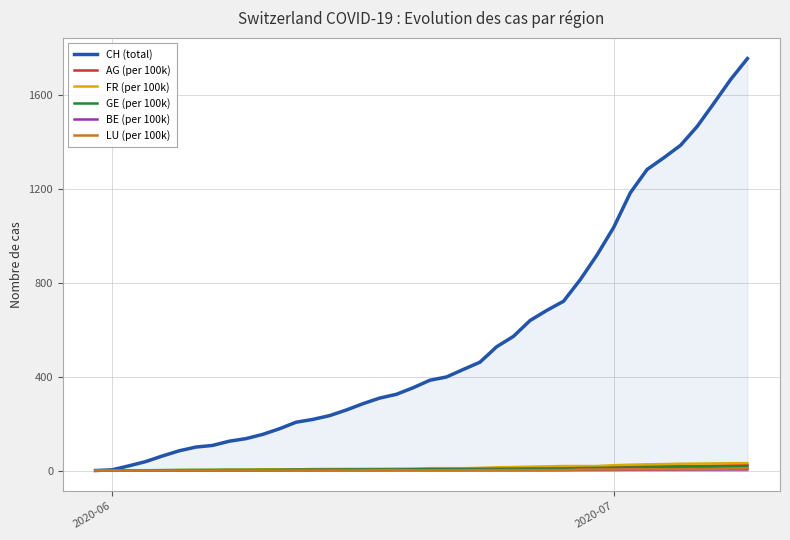

List the series in order of their peak value, lowest first.

BE (per 100k), LU (per 100k), GE (per 100k), AG (per 100k), FR (per 100k), CH (total)